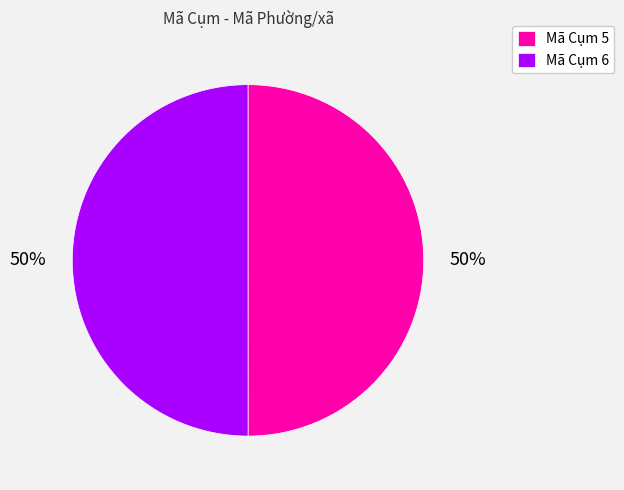

To the nearest percent, what is the combined percentage of Mã Cụm 6 and Mã Cụm 5?

100%